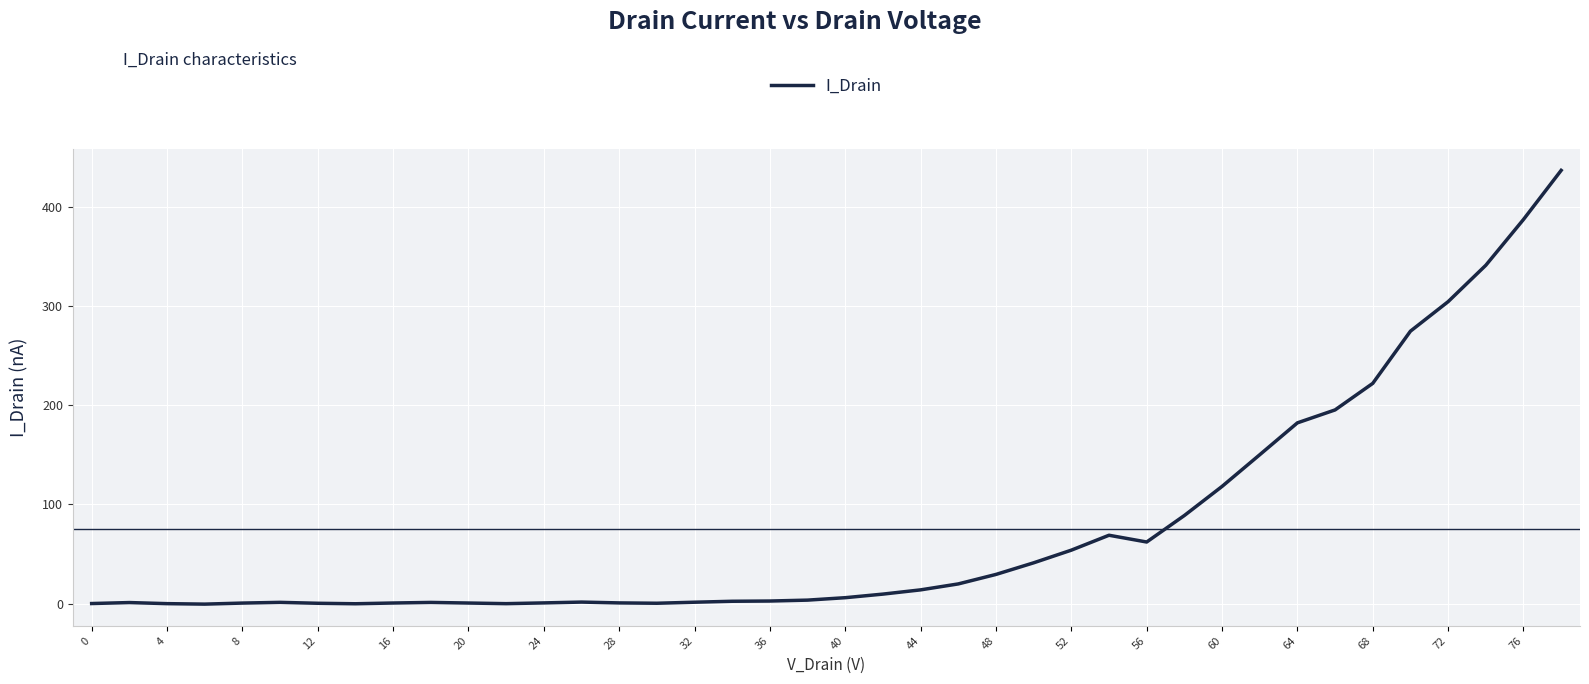

What is the difference between the maximum and minimum values?

437.3